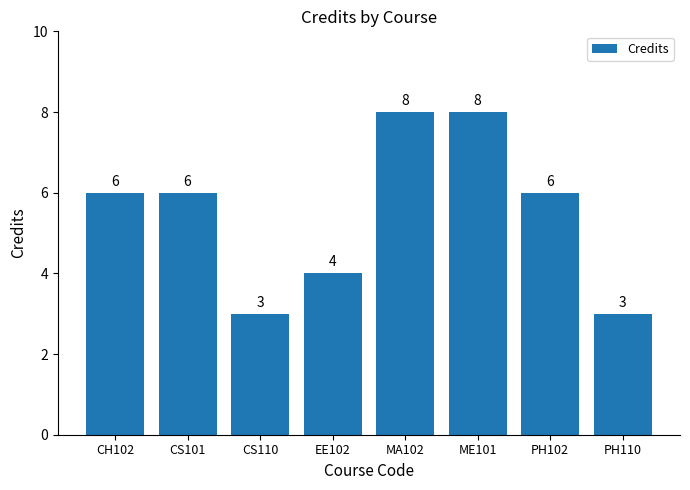

How many data points does each series have?

8